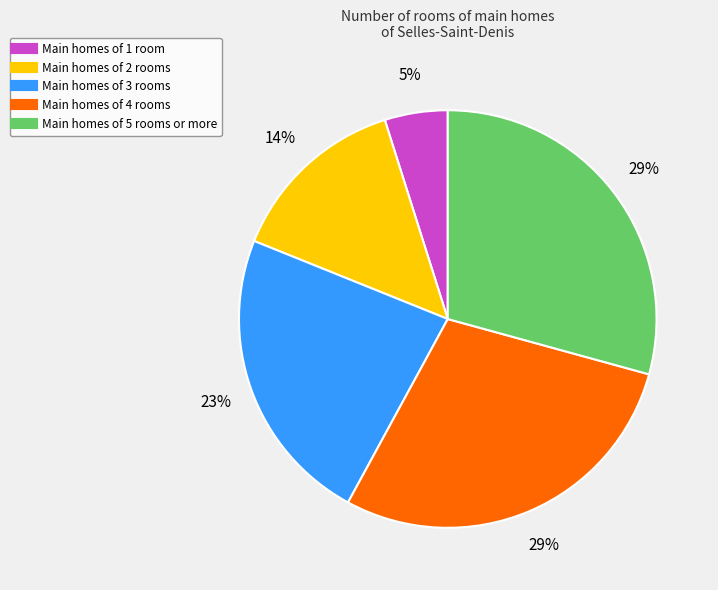

To the nearest percent, what is the difference between the largest and smallest slice percentages?

24%